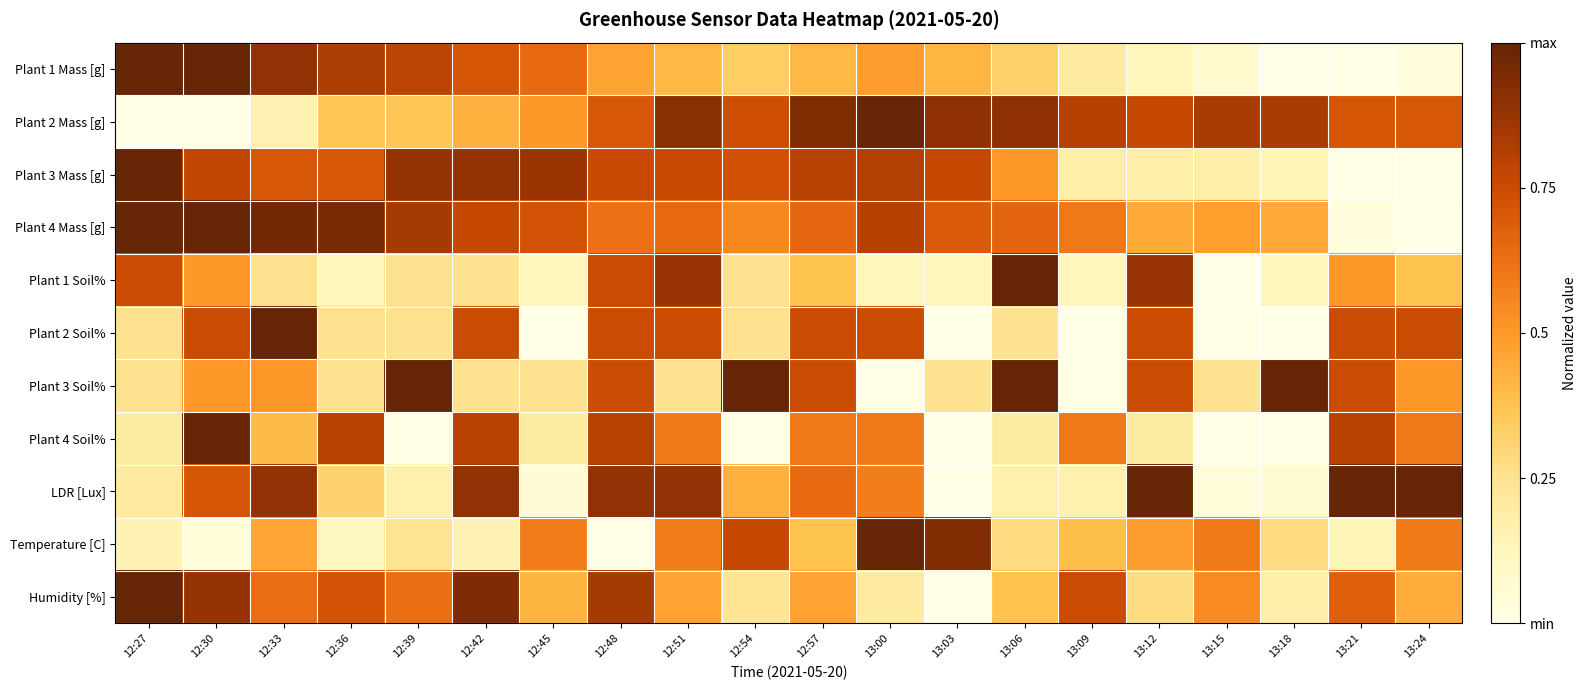

Reading left to right, what are all the values shown in this chart?

Plant 1 Mass [g]: 12:27=1.0	12:30=1.0	12:33=0.9	12:36=0.8	12:39=0.8	12:42=0.7	12:45=0.6	12:48=0.5	12:51=0.4	12:54=0.3	12:57=0.4	13:00=0.5	13:03=0.4	13:06=0.3	13:09=0.2	13:12=0.1	13:15=0.1	13:18=0.0	13:21=0.0	13:24=0.0
Plant 2 Mass [g]: 12:27=0.0	12:30=0.0	12:33=0.2	12:36=0.4	12:39=0.4	12:42=0.4	12:45=0.5	12:48=0.7	12:51=0.9	12:54=0.7	12:57=0.9	13:00=1.0	13:03=0.9	13:06=0.9	13:09=0.8	13:12=0.8	13:15=0.8	13:18=0.8	13:21=0.7	13:24=0.7
Plant 3 Mass [g]: 12:27=1.0	12:30=0.8	12:33=0.7	12:36=0.7	12:39=0.9	12:42=0.9	12:45=0.9	12:48=0.8	12:51=0.8	12:54=0.7	12:57=0.8	13:00=0.8	13:03=0.8	13:06=0.5	13:09=0.2	13:12=0.2	13:15=0.2	13:18=0.1	13:21=0.0	13:24=0.0
Plant 4 Mass [g]: 12:27=1.0	12:30=1.0	12:33=1.0	12:36=1.0	12:39=0.8	12:42=0.8	12:45=0.7	12:48=0.6	12:51=0.6	12:54=0.5	12:57=0.7	13:00=0.8	13:03=0.7	13:06=0.7	13:09=0.6	13:12=0.4	13:15=0.5	13:18=0.5	13:21=0.0	13:24=0.0
Plant 1 Soil%: 12:27=0.8	12:30=0.5	12:33=0.2	12:36=0.1	12:39=0.2	12:42=0.2	12:45=0.1	12:48=0.8	12:51=0.9	12:54=0.2	12:57=0.4	13:00=0.1	13:03=0.1	13:06=1.0	13:09=0.1	13:12=0.9	13:15=0.0	13:18=0.1	13:21=0.5	13:24=0.4
Plant 2 Soil%: 12:27=0.2	12:30=0.8	12:33=1.0	12:36=0.2	12:39=0.2	12:42=0.8	12:45=0.0	12:48=0.8	12:51=0.8	12:54=0.2	12:57=0.8	13:00=0.8	13:03=0.0	13:06=0.2	13:09=0.0	13:12=0.8	13:15=0.0	13:18=0.0	13:21=0.8	13:24=0.8
Plant 3 Soil%: 12:27=0.2	12:30=0.5	12:33=0.5	12:36=0.2	12:39=1.0	12:42=0.2	12:45=0.2	12:48=0.8	12:51=0.2	12:54=1.0	12:57=0.8	13:00=0.0	13:03=0.2	13:06=1.0	13:09=0.0	13:12=0.8	13:15=0.2	13:18=1.0	13:21=0.8	13:24=0.5
Plant 4 Soil%: 12:27=0.2	12:30=1.0	12:33=0.4	12:36=0.8	12:39=0.0	12:42=0.8	12:45=0.2	12:48=0.8	12:51=0.6	12:54=0.0	12:57=0.6	13:00=0.6	13:03=0.0	13:06=0.2	13:09=0.6	13:12=0.2	13:15=0.0	13:18=0.0	13:21=0.8	13:24=0.6
LDR [Lux]: 12:27=0.2	12:30=0.7	12:33=0.9	12:36=0.3	12:39=0.2	12:42=0.9	12:45=0.0	12:48=0.9	12:51=0.9	12:54=0.4	12:57=0.6	13:00=0.6	13:03=0.0	13:06=0.2	13:09=0.2	13:12=1.0	13:15=0.0	13:18=0.1	13:21=1.0	13:24=1.0
Temperature [C]: 12:27=0.1	12:30=0.0	12:33=0.5	12:36=0.1	12:39=0.2	12:42=0.1	12:45=0.6	12:48=0.0	12:51=0.6	12:54=0.8	12:57=0.4	13:00=1.0	13:03=0.9	13:06=0.3	13:09=0.4	13:12=0.5	13:15=0.6	13:18=0.3	13:21=0.1	13:24=0.6
Humidity [%]: 12:27=1.0	12:30=0.9	12:33=0.6	12:36=0.7	12:39=0.6	12:42=0.9	12:45=0.4	12:48=0.8	12:51=0.5	12:54=0.2	12:57=0.5	13:00=0.2	13:03=0.0	13:06=0.4	13:09=0.8	13:12=0.3	13:15=0.5	13:18=0.2	13:21=0.7	13:24=0.4